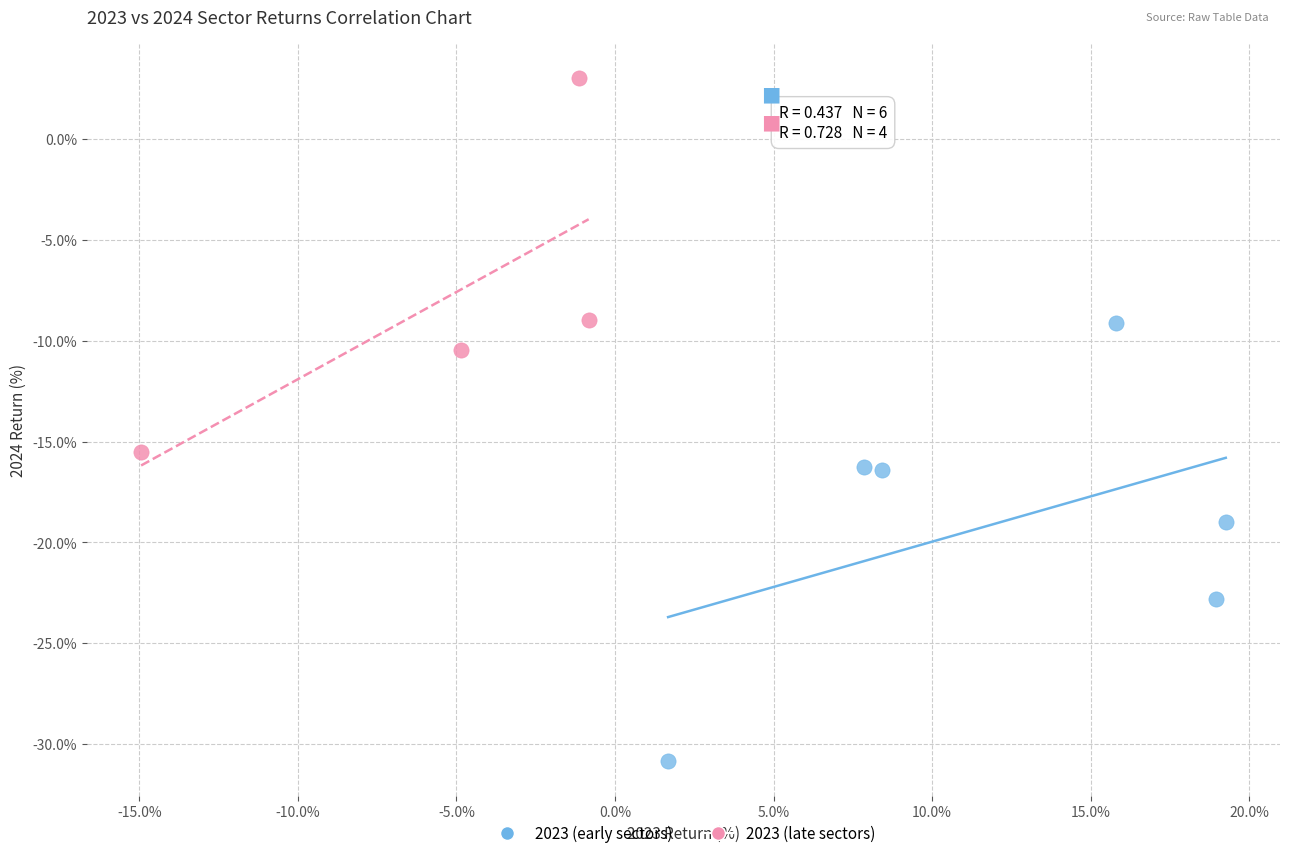

Which series reaches the maximum Y coordinate?

2023 (late sectors)